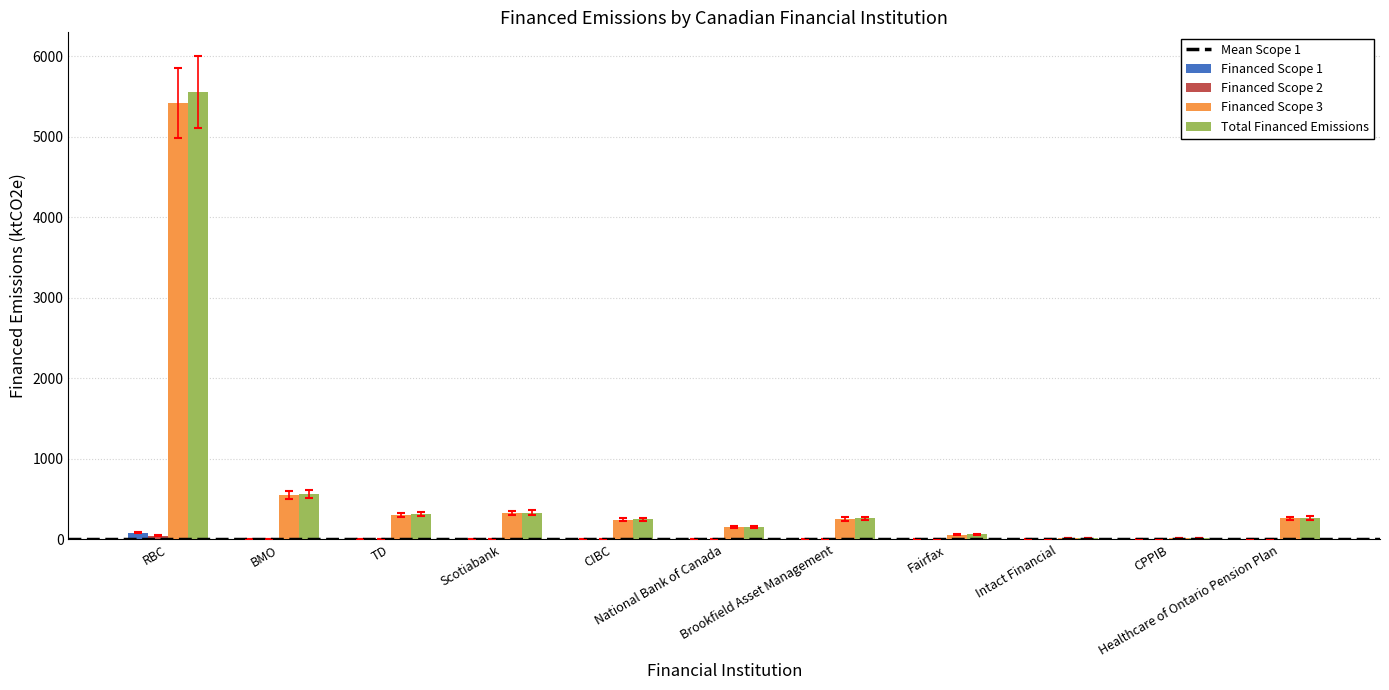

What is the greatest value displayed?

5554.5